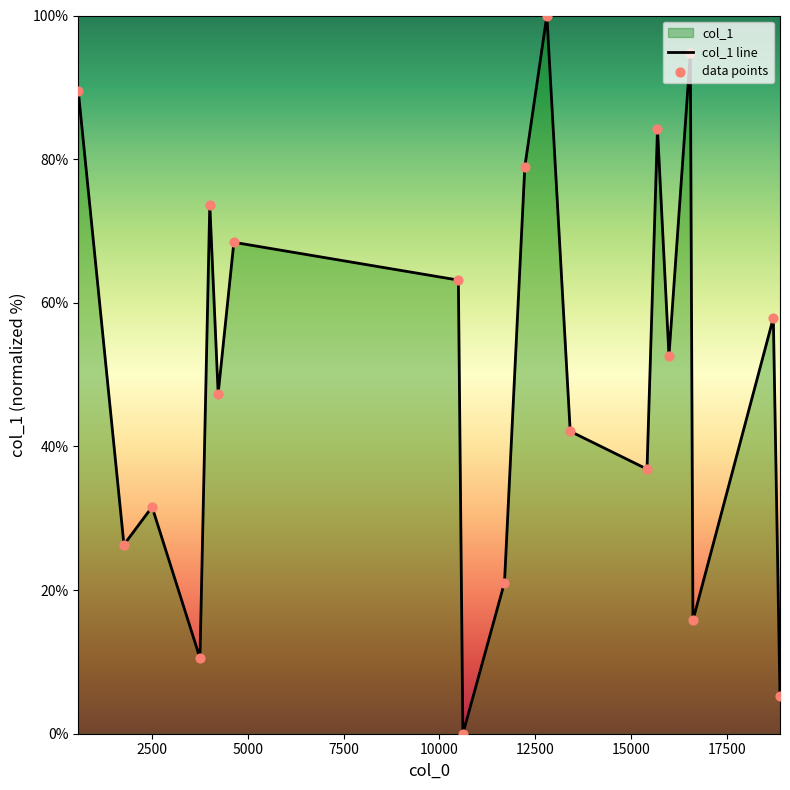

What is the difference between the maximum and minimum values?

100.0